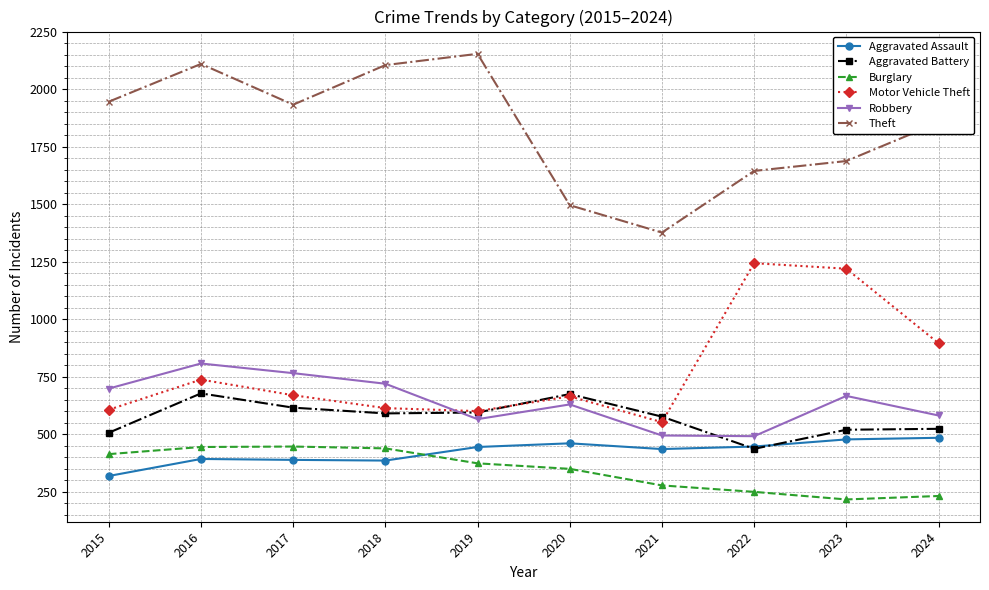

What are all the series names shown in the legend?

Aggravated Assault, Aggravated Battery, Burglary, Motor Vehicle Theft, Robbery, Theft